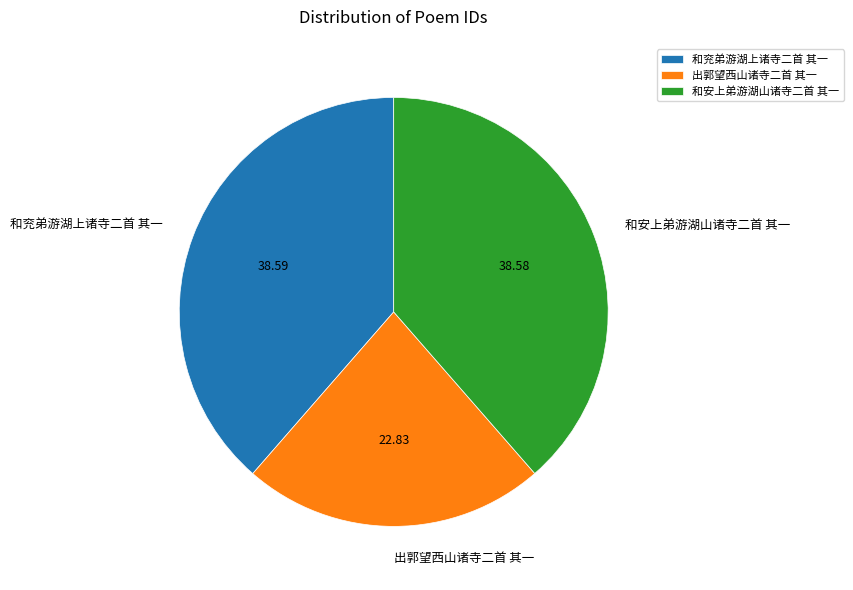

Combined, do 和安上弟游湖山诸寺二首 其一 and 出郭望西山诸寺二首 其一 account for over 50%?

Yes